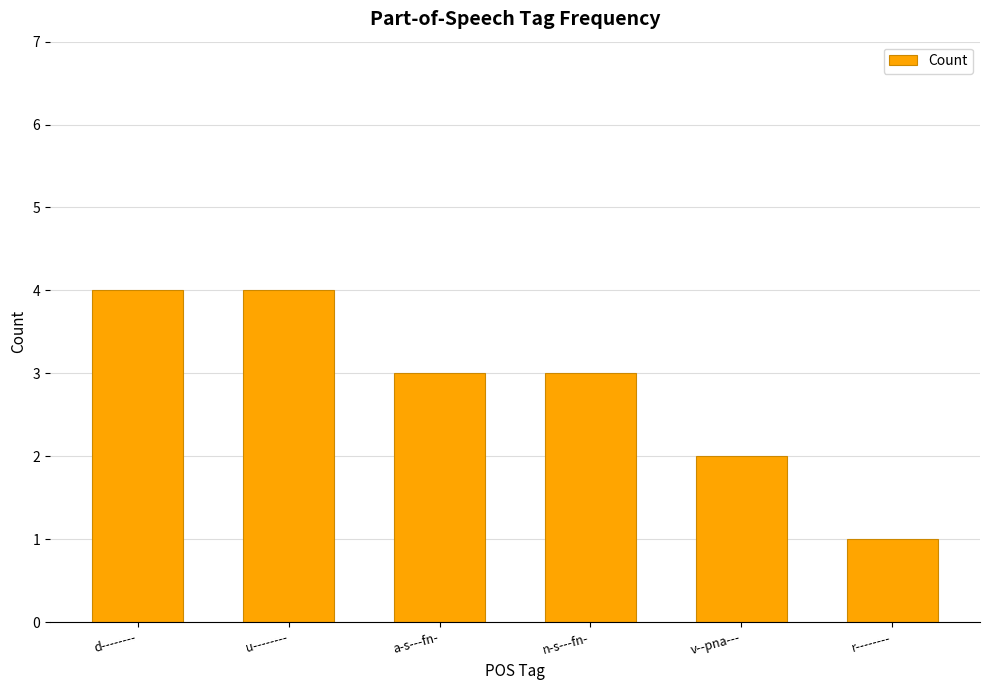

What is the value of the 1st bar from the left?

4